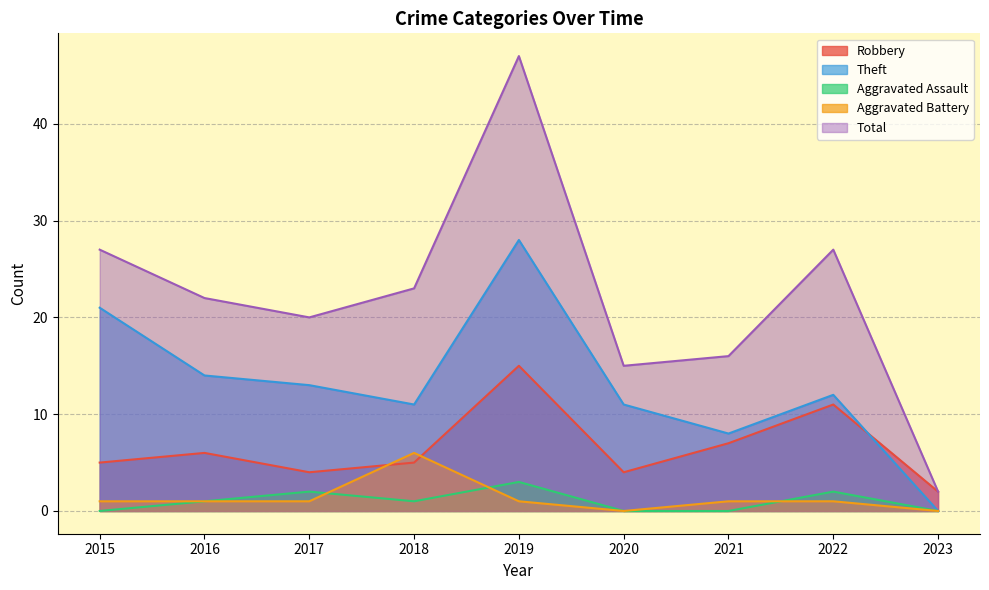

Reading left to right, transcribe all the data shown in this chart.

Robbery: 2015=5	2016=6	2017=4	2018=5	2019=15	2020=4	2021=7	2022=11	2023=2
Theft: 2015=21	2016=14	2017=13	2018=11	2019=28	2020=11	2021=8	2022=12	2023=0
Aggravated Assault: 2015=0	2016=1	2017=2	2018=1	2019=3	2020=0	2021=0	2022=2	2023=0
Aggravated Battery: 2015=1	2016=1	2017=1	2018=6	2019=1	2020=0	2021=1	2022=1	2023=0
Total: 2015=27	2016=22	2017=20	2018=23	2019=47	2020=15	2021=16	2022=27	2023=2